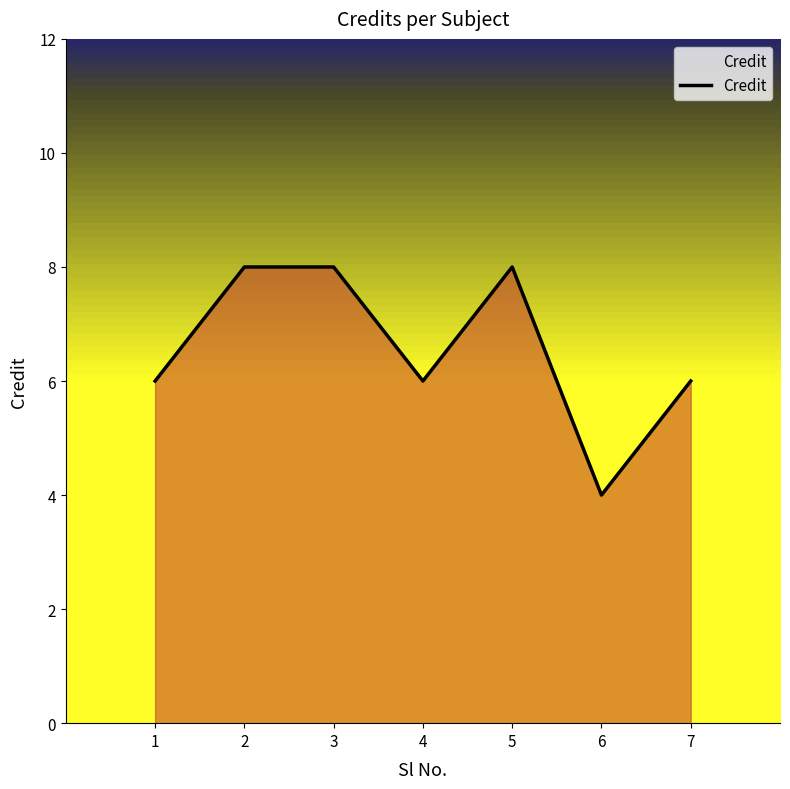

Is it true that the value at 6 is 6?

False